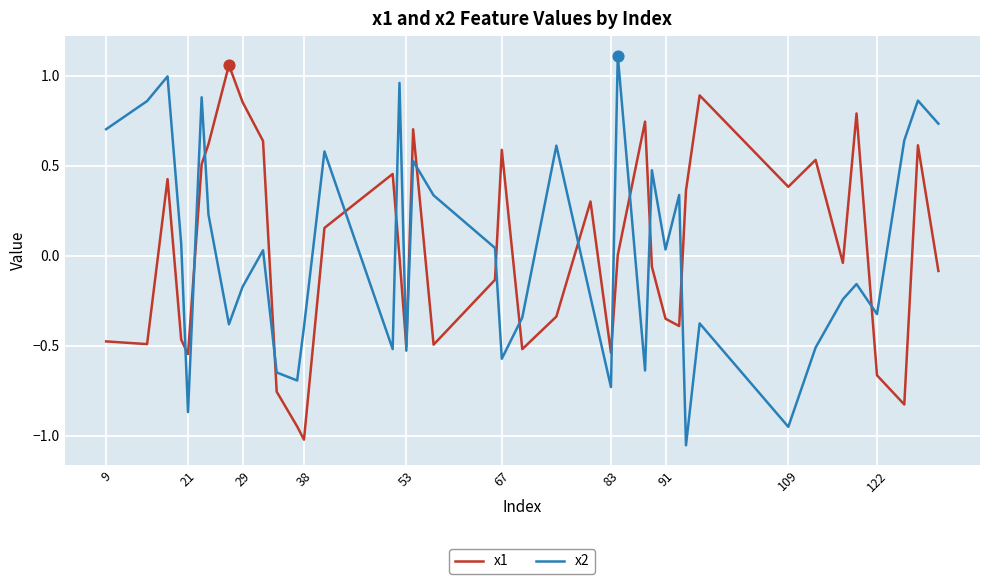

True or false: x2 and x1 cross at least once.

True